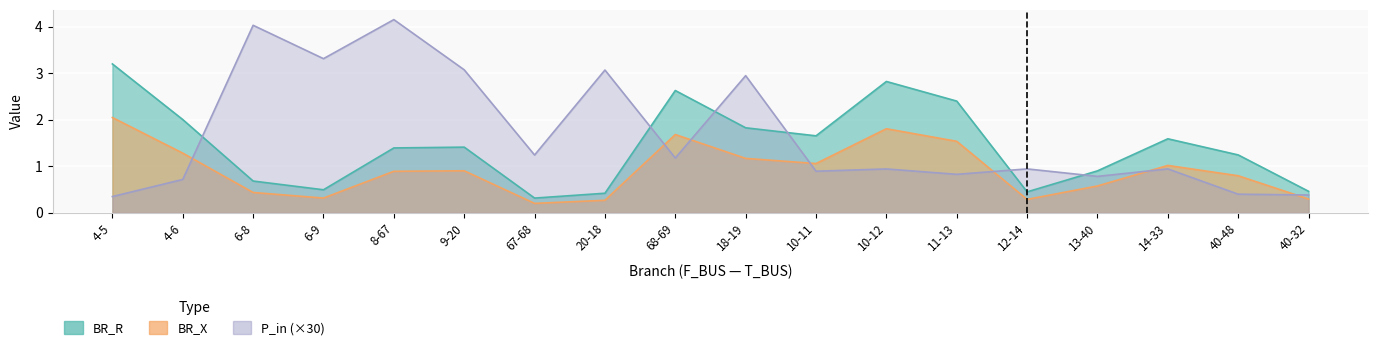

How many data points does each series have?

18